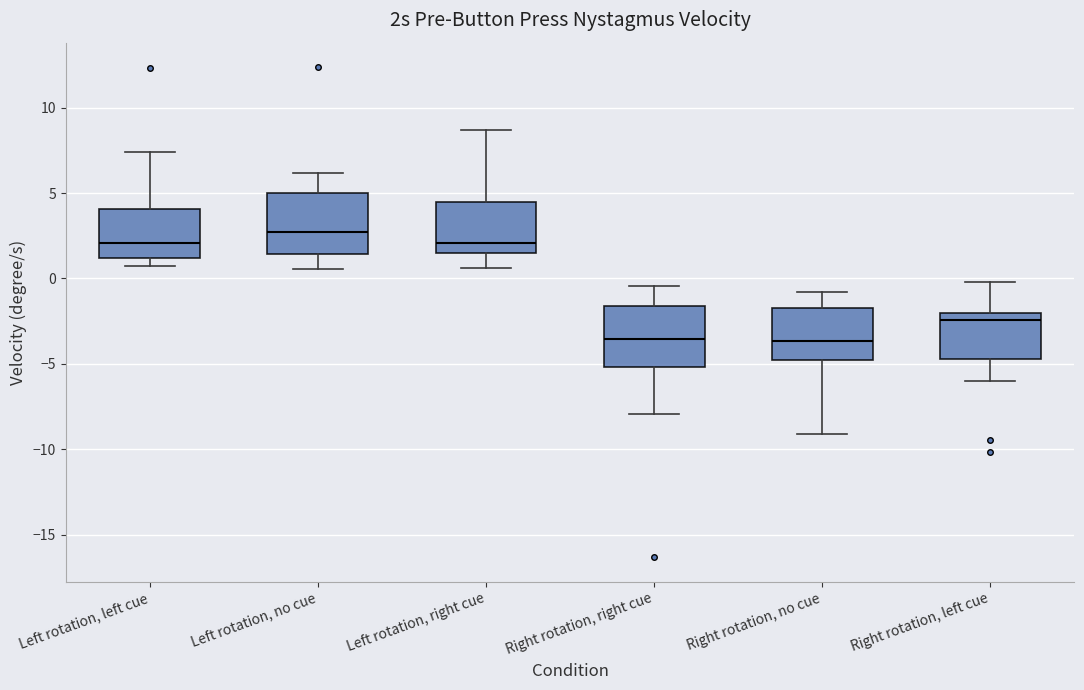

Reading left to right, read every box against the y-axis: the position of its median line, the range the box covers, and the ends of its whiskers. The values are not printed on the chart, so give them approximately, as read against the axis.

Left rotation, left cue: median 2.0, box 1.0 to 4.0, whiskers 0.5 to 7.5
Left rotation, no cue: median 2.5, box 1.5 to 5.0, whiskers 0.5 to 6.0
Left rotation, right cue: median 2.0, box 1.5 to 4.5, whiskers 0.5 to 8.5
Right rotation, right cue: median -3.5, box -5.0 to -1.5, whiskers -8.0 to -0.5
Right rotation, no cue: median -3.5, box -4.5 to -2.0, whiskers -9.0 to -1.0
Right rotation, left cue: median -2.5, box -4.5 to -2.0, whiskers -6.0 to 0.0